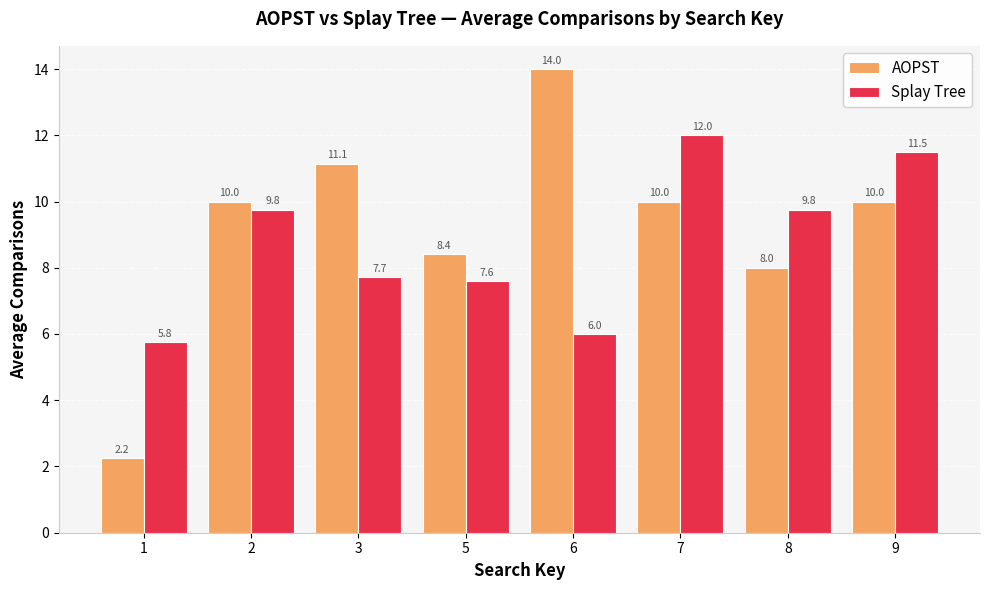

What is the difference between the second highest and second lowest values in the AOPST series?

3.1